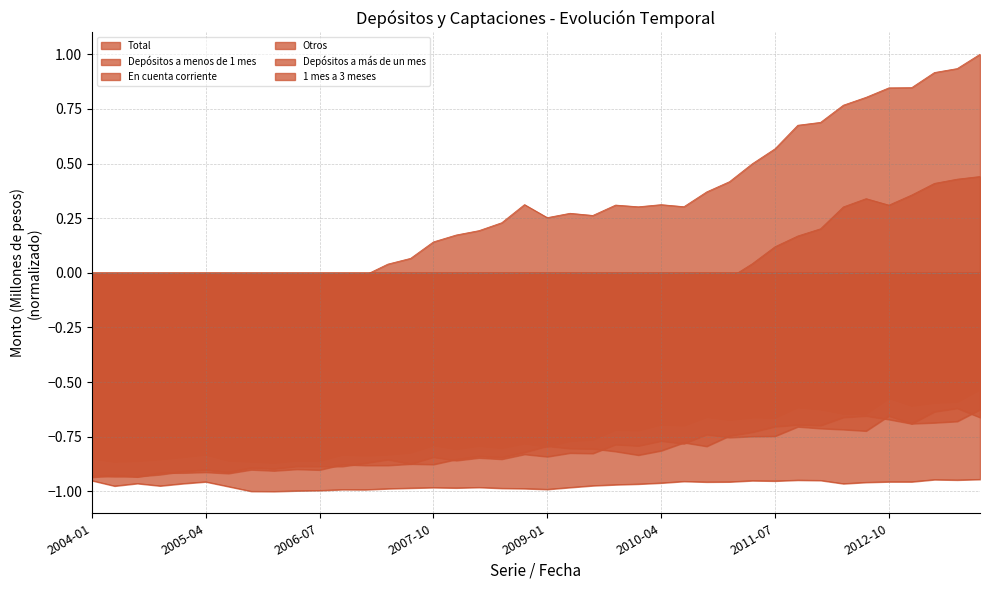

What are all the series names shown in the legend?

Total, Depósitos a menos de 1 mes, En cuenta corriente, Otros, Depósitos a más de un mes, 1 mes a 3 meses